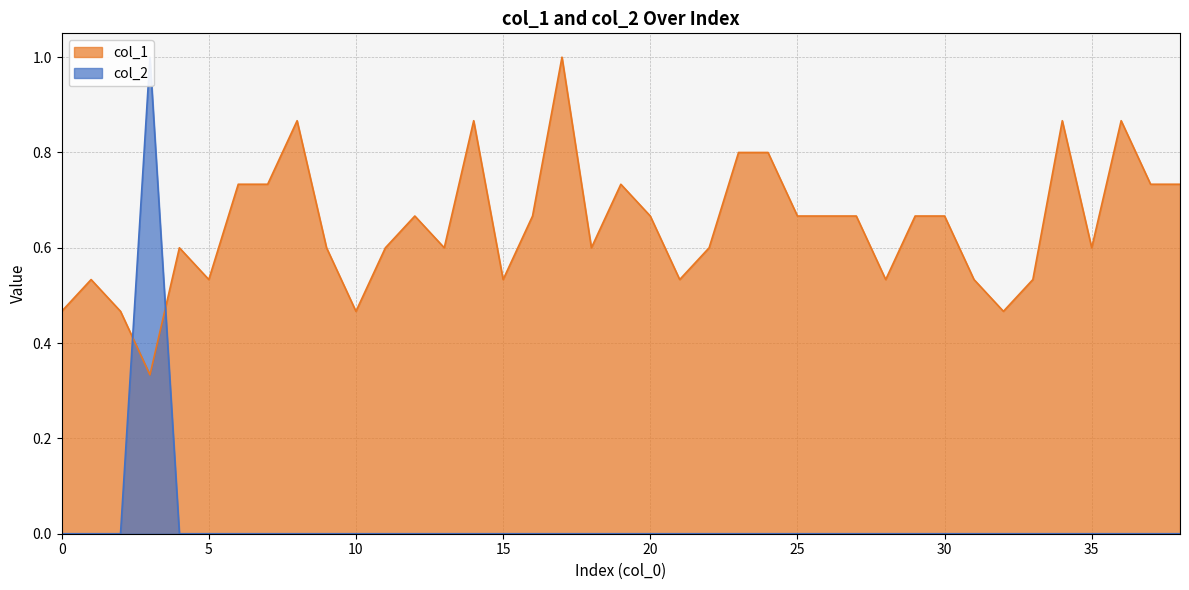

Between 36 and 38, which series saw the biggest shift?

col_1